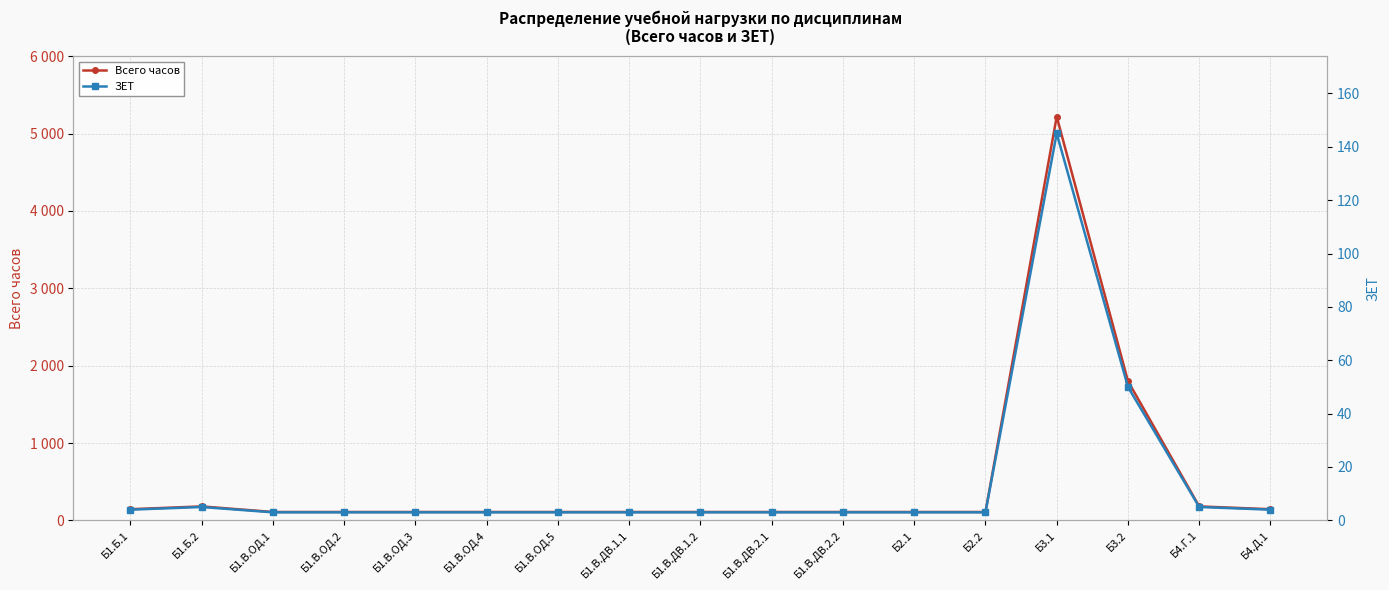

What is the value of the ЗЕТ point at the 13th from the left?

3